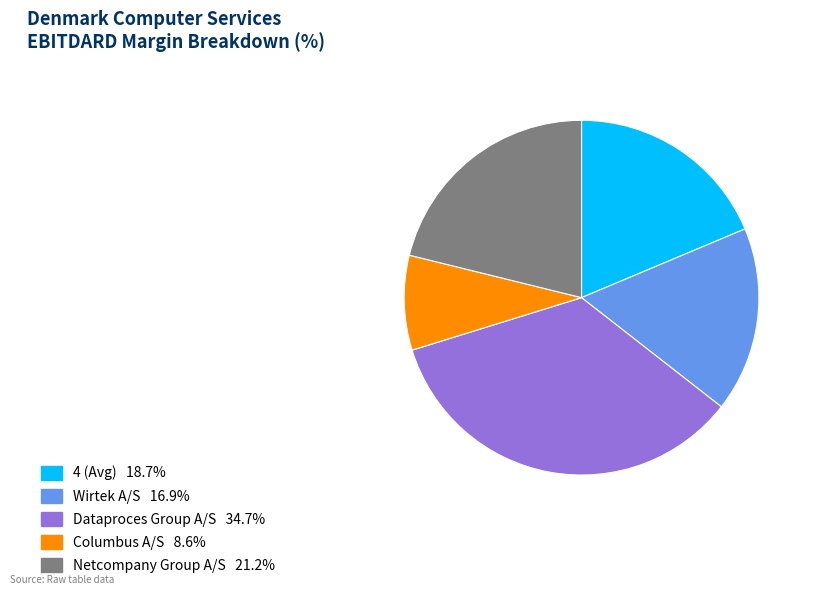

Is there a majority slice in this chart?

No